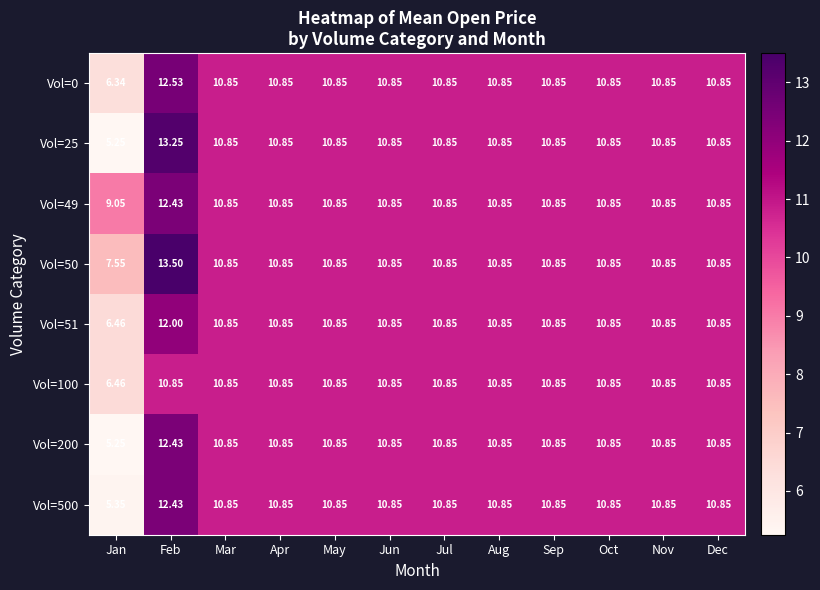

How many data points in Vol=0 are less than 10?

1